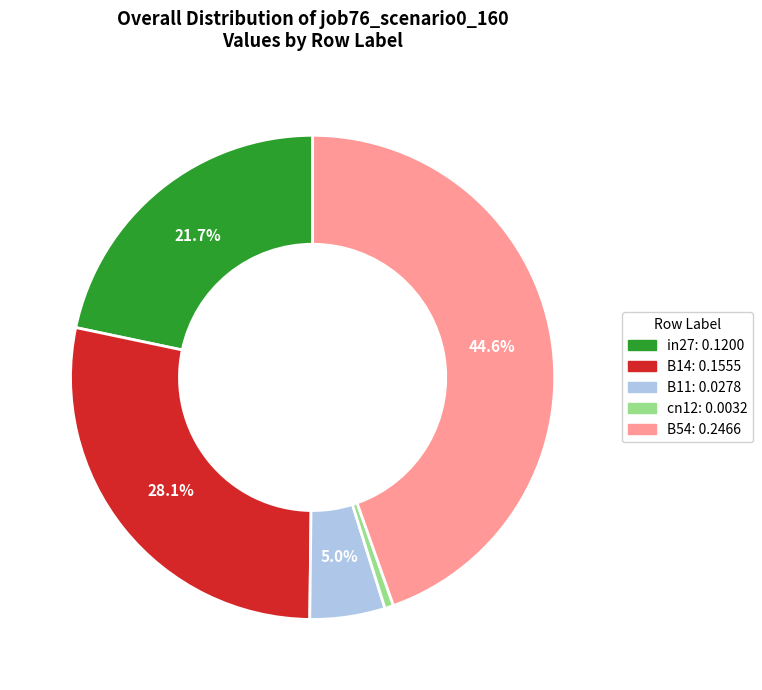

What percentage do B14 and in27 together represent?

49.8%